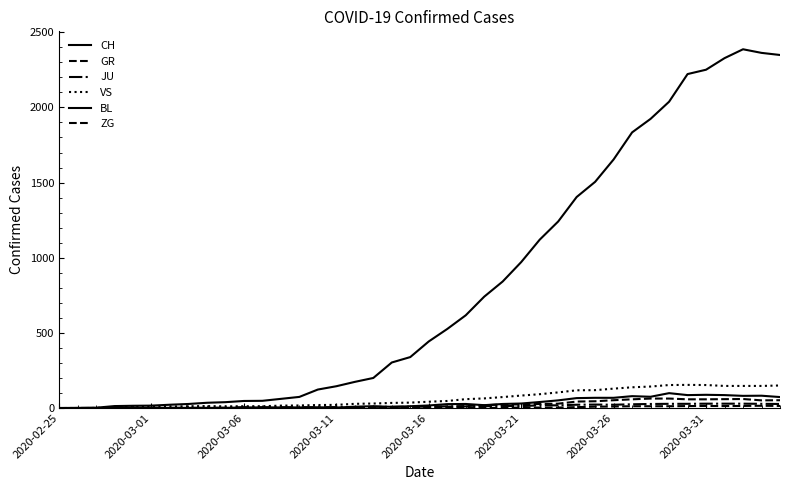

True or false: ZG and VS cross at least once.

False